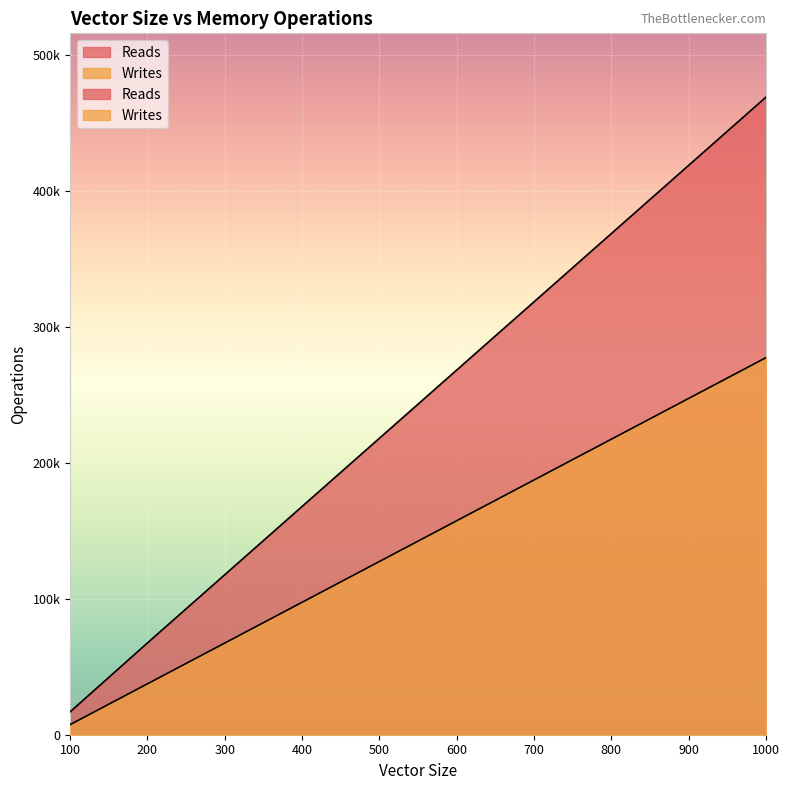

True or false: Writes has a value of 55806 at 700.

False